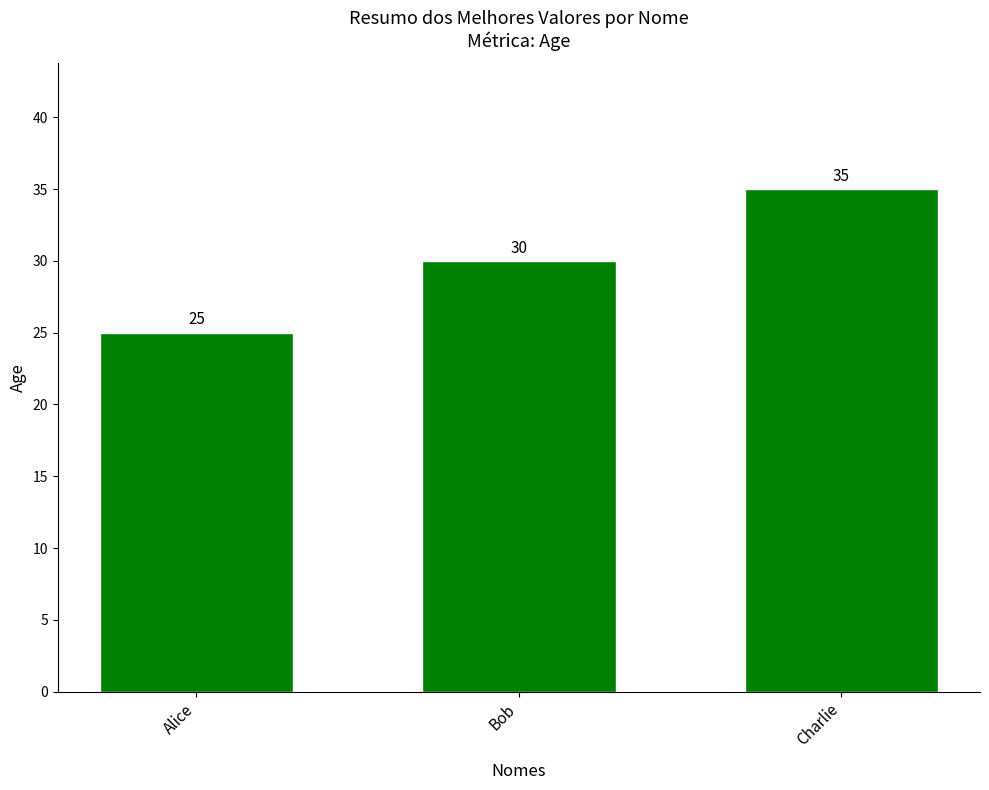

What is the label of the 3rd bar from the right?

Alice